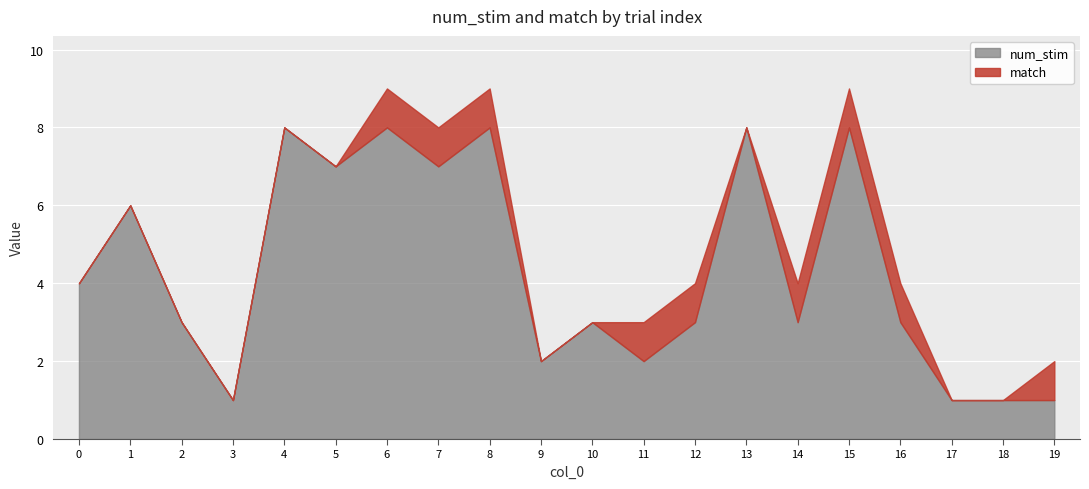

True or false: match and num_stim intersect in this chart.

False